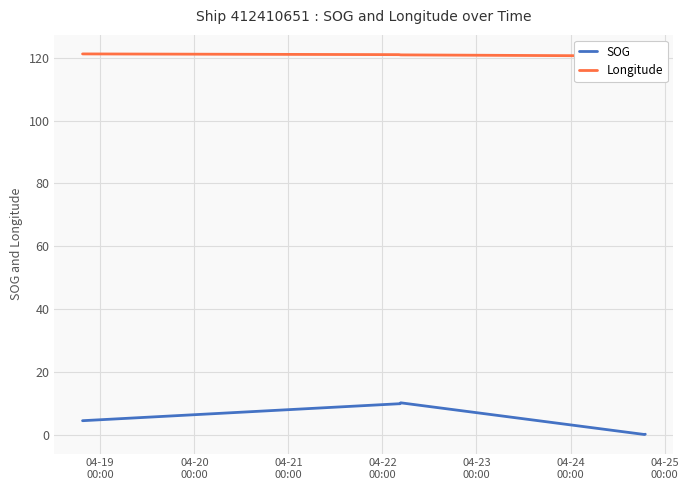

List the series in order of their peak value, highest first.

Longitude, SOG